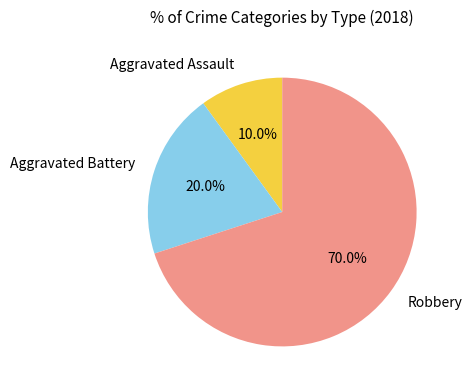

To the nearest percent, what is the average slice percentage?

33%